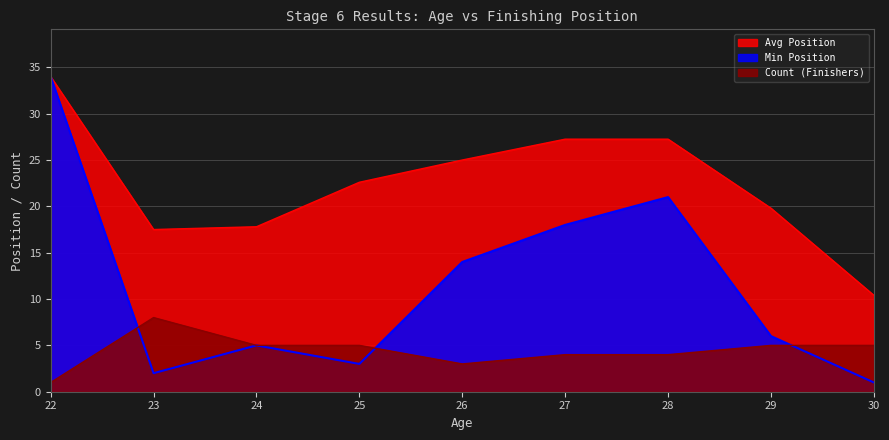

What is the difference between the highest and lowest values at 29?

14.8